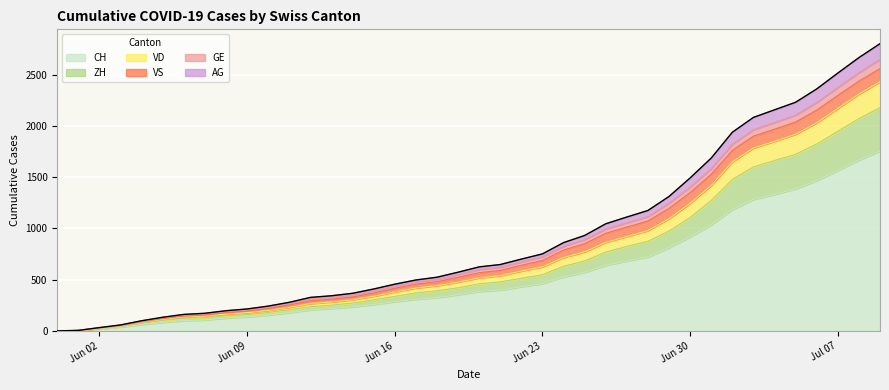

What position from the right is 2020-07-05?

5